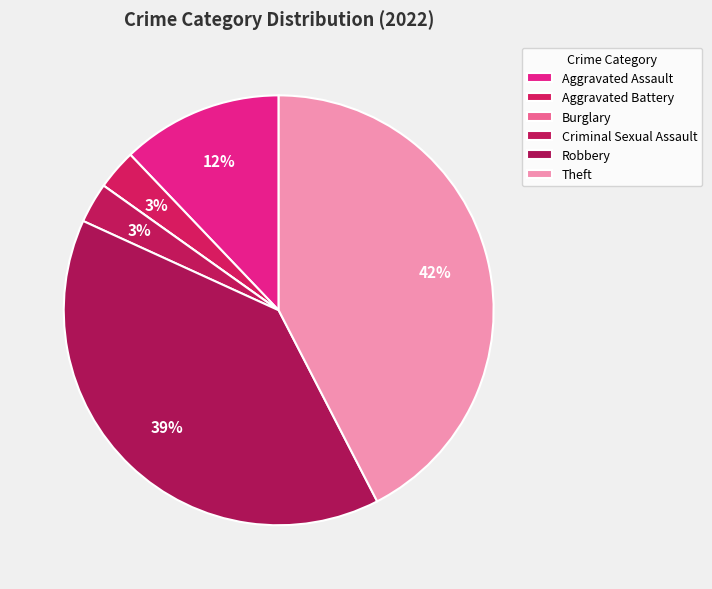

How many segments does this pie chart have?

6